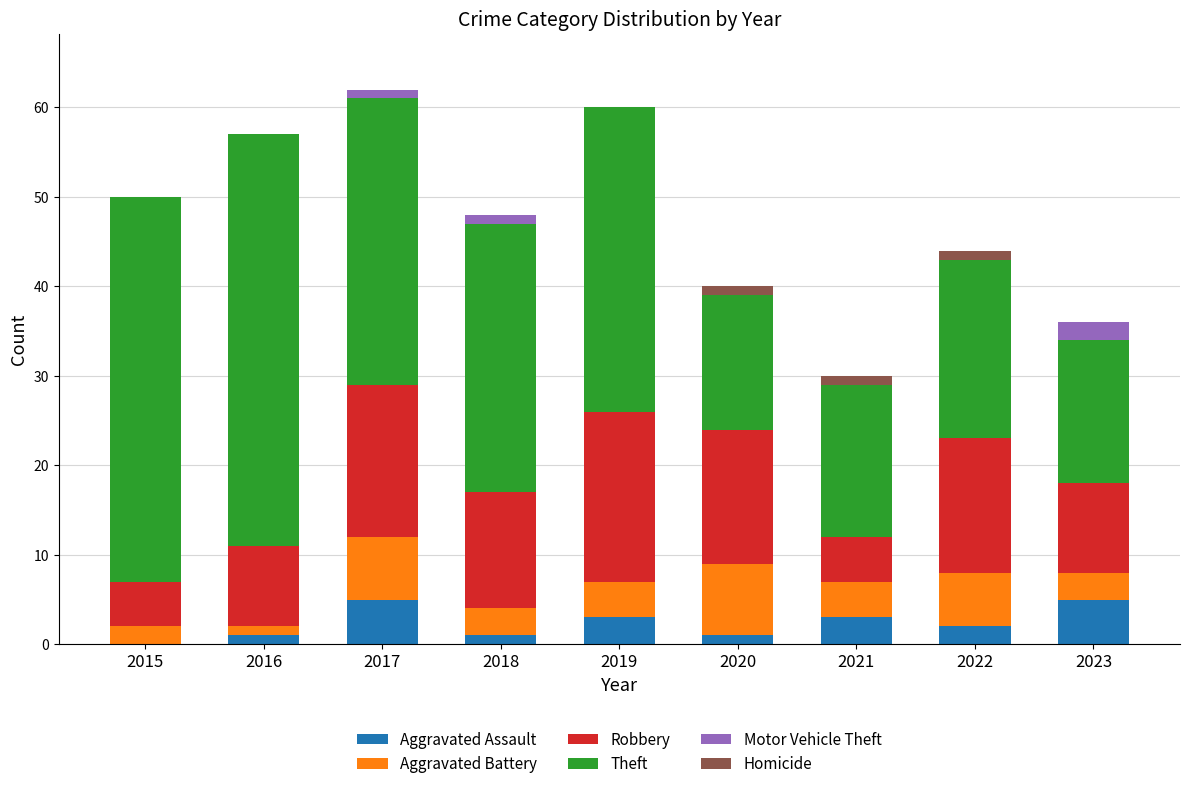

What is the total value across all series at 2023?

36